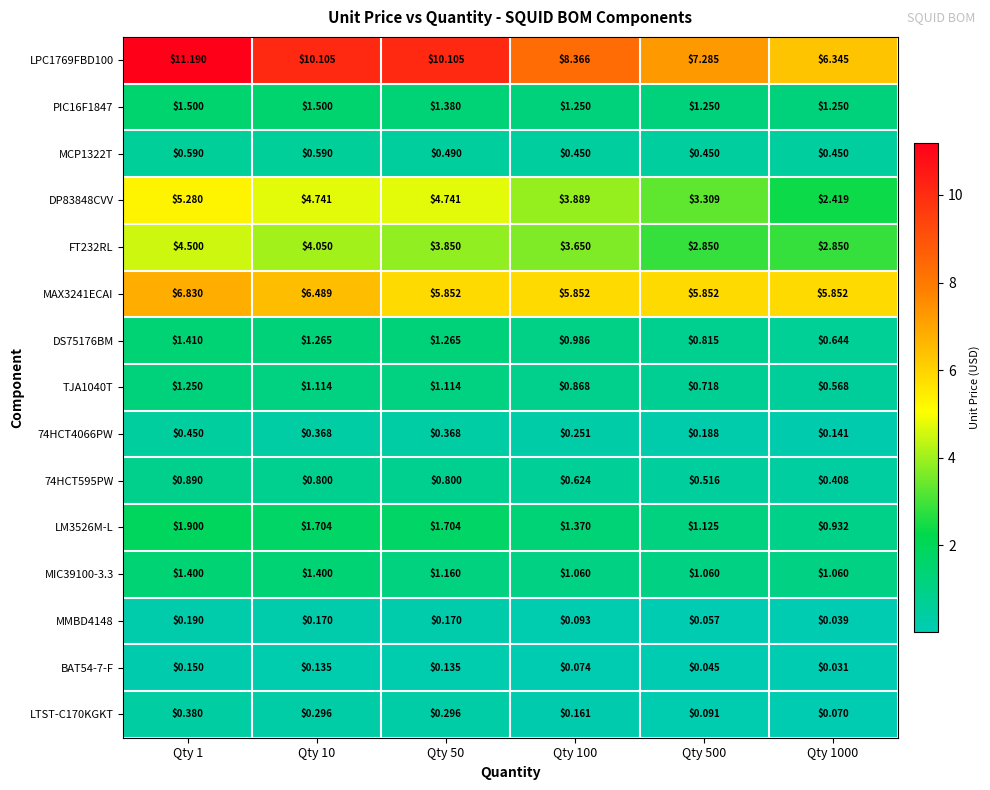

Reading right to left, what are all the values shown in this chart?

LPC1769FBD100: Qty 1000=6.3	Qty 500=7.3	Qty 100=8.4	Qty 50=10.1	Qty 10=10.1	Qty 1=11.2
PIC16F1847: Qty 1000=1.2	Qty 500=1.2	Qty 100=1.2	Qty 50=1.4	Qty 10=1.5	Qty 1=1.5
MCP1322T: Qty 1000=0.5	Qty 500=0.5	Qty 100=0.5	Qty 50=0.5	Qty 10=0.6	Qty 1=0.6
DP83848CVV: Qty 1000=2.4	Qty 500=3.3	Qty 100=3.9	Qty 50=4.7	Qty 10=4.7	Qty 1=5.3
FT232RL: Qty 1000=2.9	Qty 500=2.9	Qty 100=3.6	Qty 50=3.9	Qty 10=4.0	Qty 1=4.5
MAX3241ECAI: Qty 1000=5.9	Qty 500=5.9	Qty 100=5.9	Qty 50=5.9	Qty 10=6.5	Qty 1=6.8
DS75176BM: Qty 1000=0.6	Qty 500=0.8	Qty 100=1.0	Qty 50=1.3	Qty 10=1.3	Qty 1=1.4
TJA1040T: Qty 1000=0.6	Qty 500=0.7	Qty 100=0.9	Qty 50=1.1	Qty 10=1.1	Qty 1=1.2
74HCT4066PW: Qty 1000=0.1	Qty 500=0.2	Qty 100=0.3	Qty 50=0.4	Qty 10=0.4	Qty 1=0.5
74HCT595PW: Qty 1000=0.4	Qty 500=0.5	Qty 100=0.6	Qty 50=0.8	Qty 10=0.8	Qty 1=0.9
LM3526M-L: Qty 1000=0.9	Qty 500=1.1	Qty 100=1.4	Qty 50=1.7	Qty 10=1.7	Qty 1=1.9
MIC39100-3.3: Qty 1000=1.1	Qty 500=1.1	Qty 100=1.1	Qty 50=1.2	Qty 10=1.4	Qty 1=1.4
MMBD4148: Qty 1000=0.0	Qty 500=0.1	Qty 100=0.1	Qty 50=0.2	Qty 10=0.2	Qty 1=0.2
BAT54-7-F: Qty 1000=0.0	Qty 500=0.0	Qty 100=0.1	Qty 50=0.1	Qty 10=0.1	Qty 1=0.1
LTST-C170KGKT: Qty 1000=0.1	Qty 500=0.1	Qty 100=0.2	Qty 50=0.3	Qty 10=0.3	Qty 1=0.4